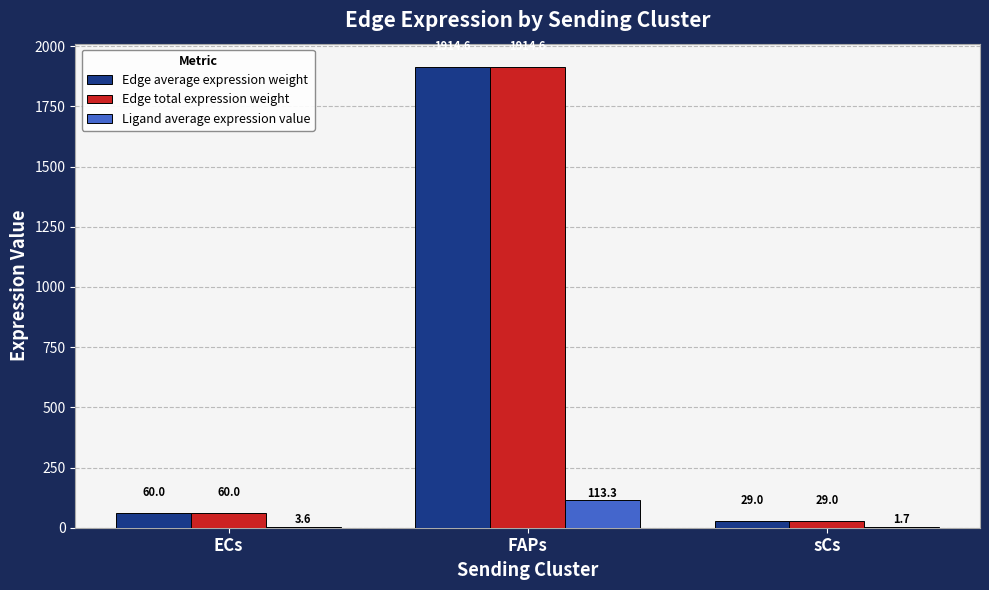

At which category is the sum across all series the highest?

FAPs